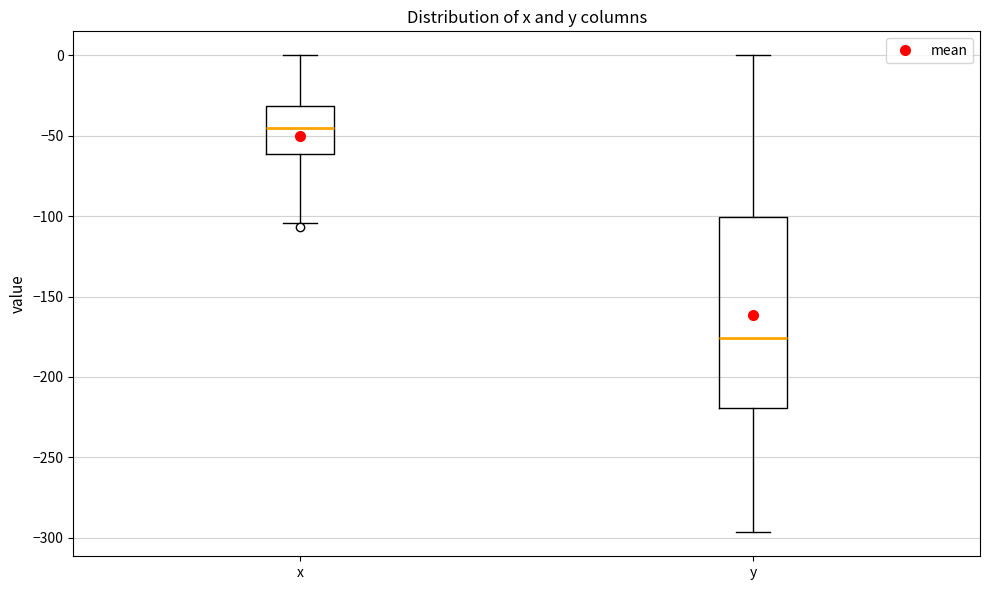

Which box is the tallest, from its lower edge to its upper edge?

y